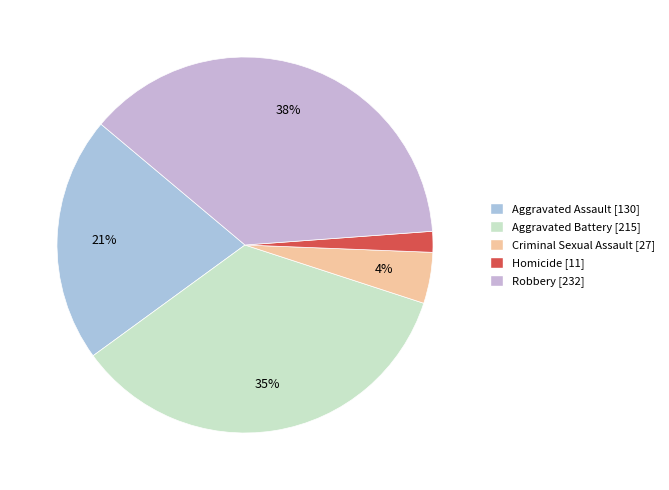

Does Homicide represent more than half of the total?

No